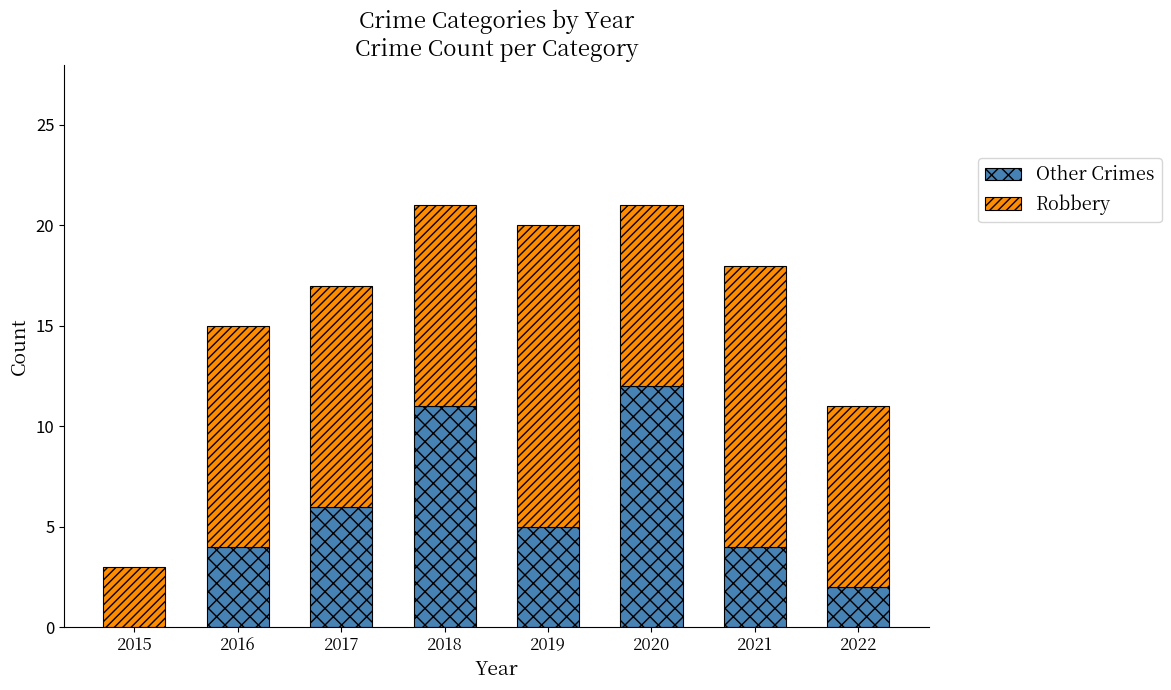

True or false: Other Crimes has a value of 11 at 2018.

True